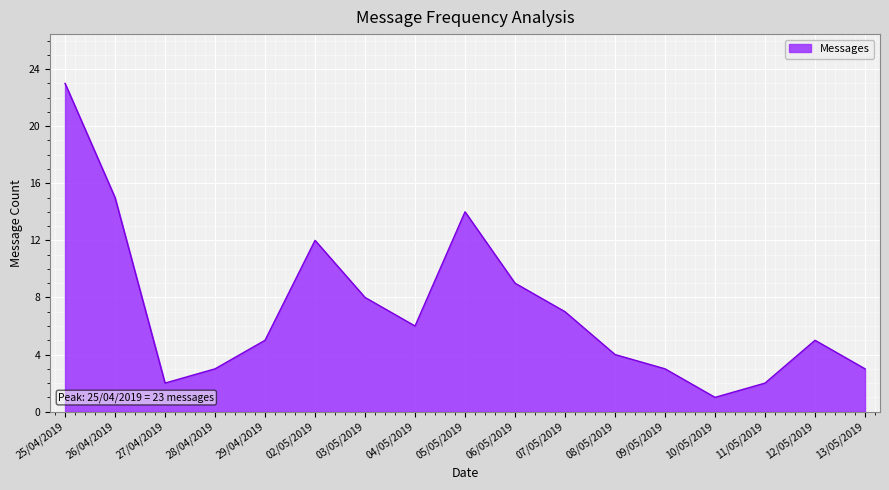

Where is the first local maximum?

02/05/2019